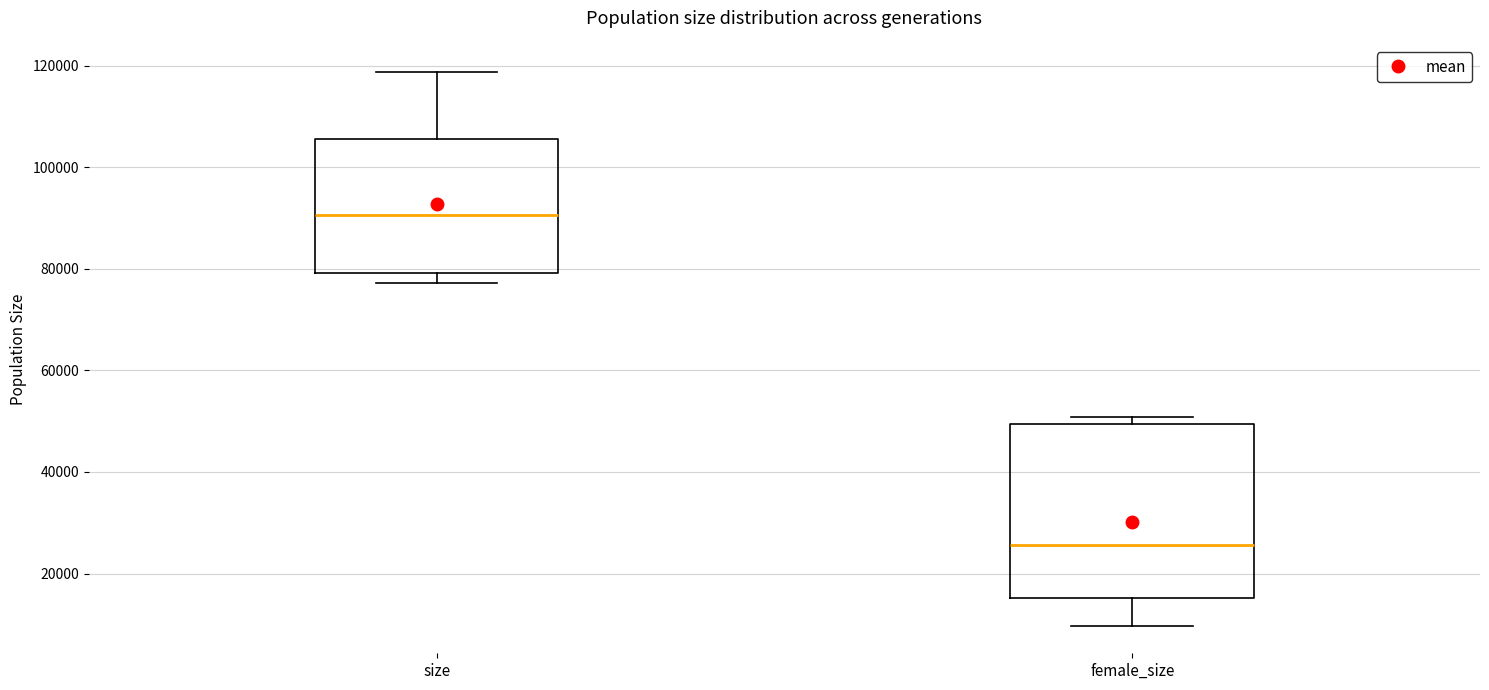

Which box's median line is the highest?

size